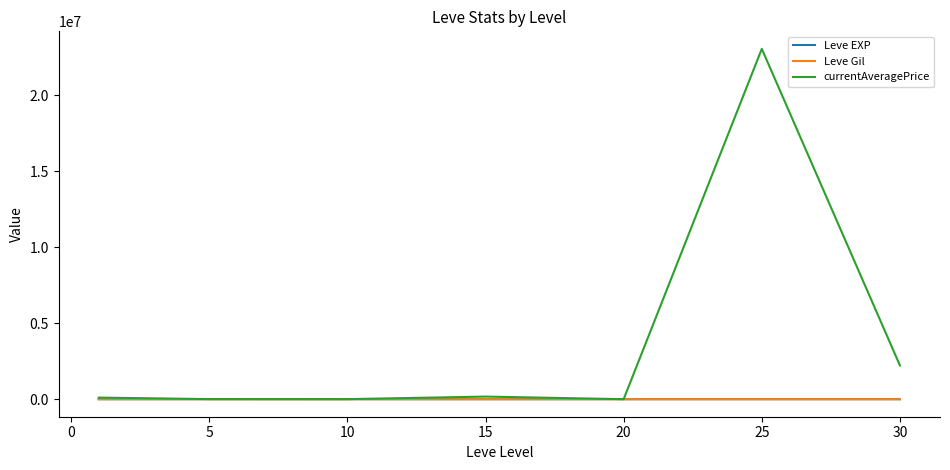

What is the average value of the currentAveragePrice series?

3655149.9